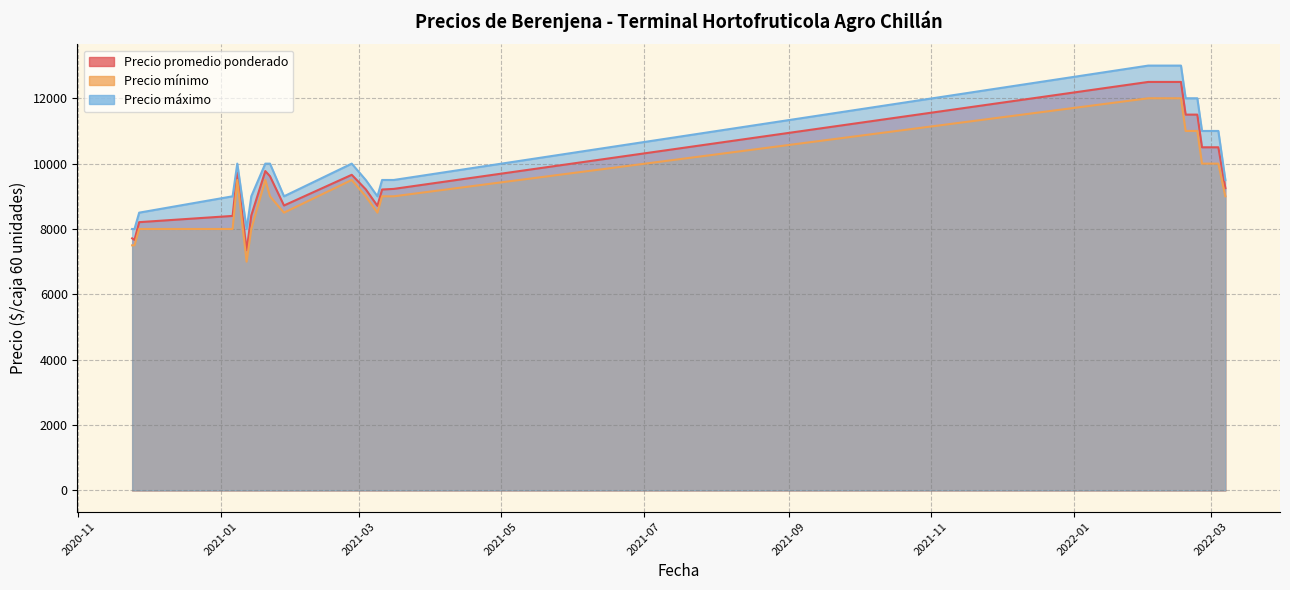

What is the label of the 9th point from the right?

2021-03-16